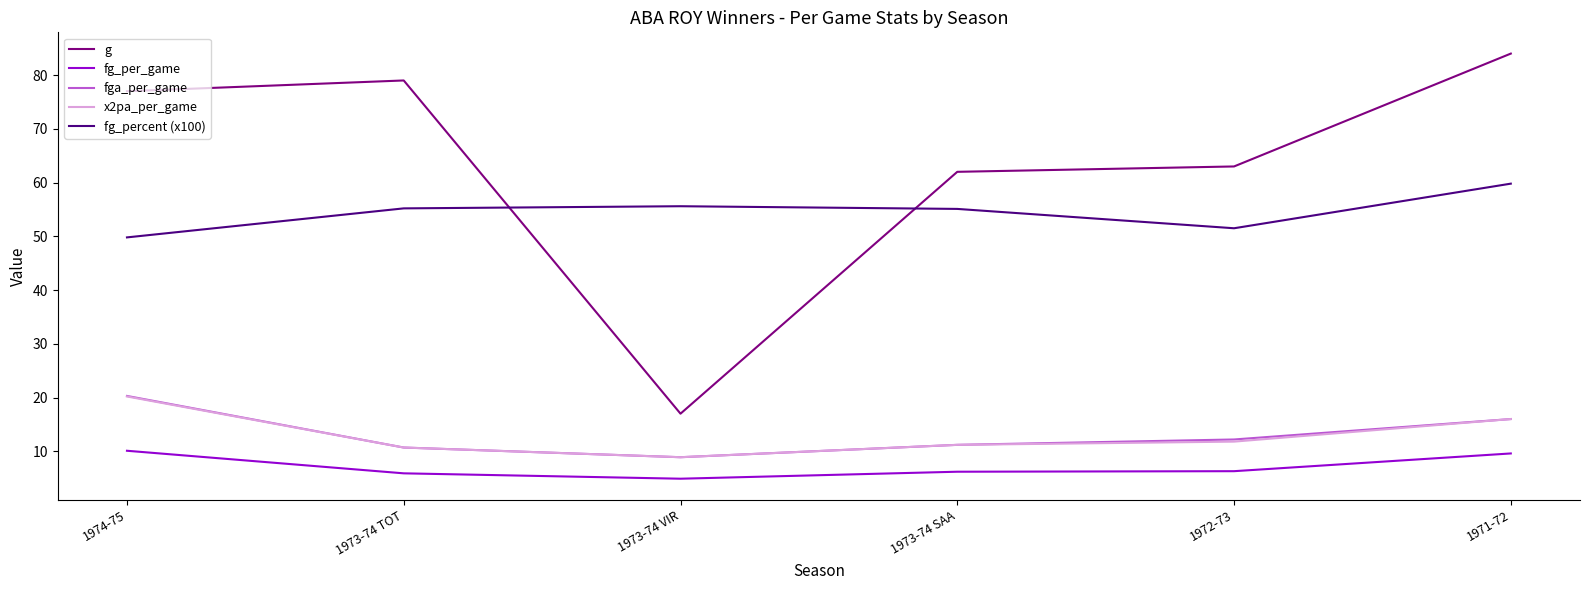

What position from the left is 1973-74 VIR?

3